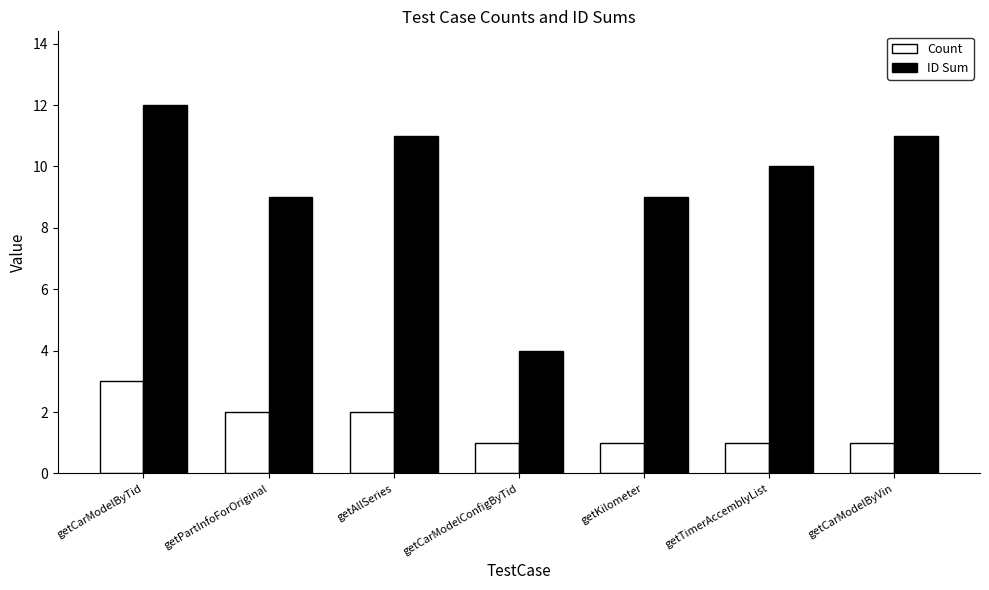

How many ID Sum values are between 9 and 11?

5